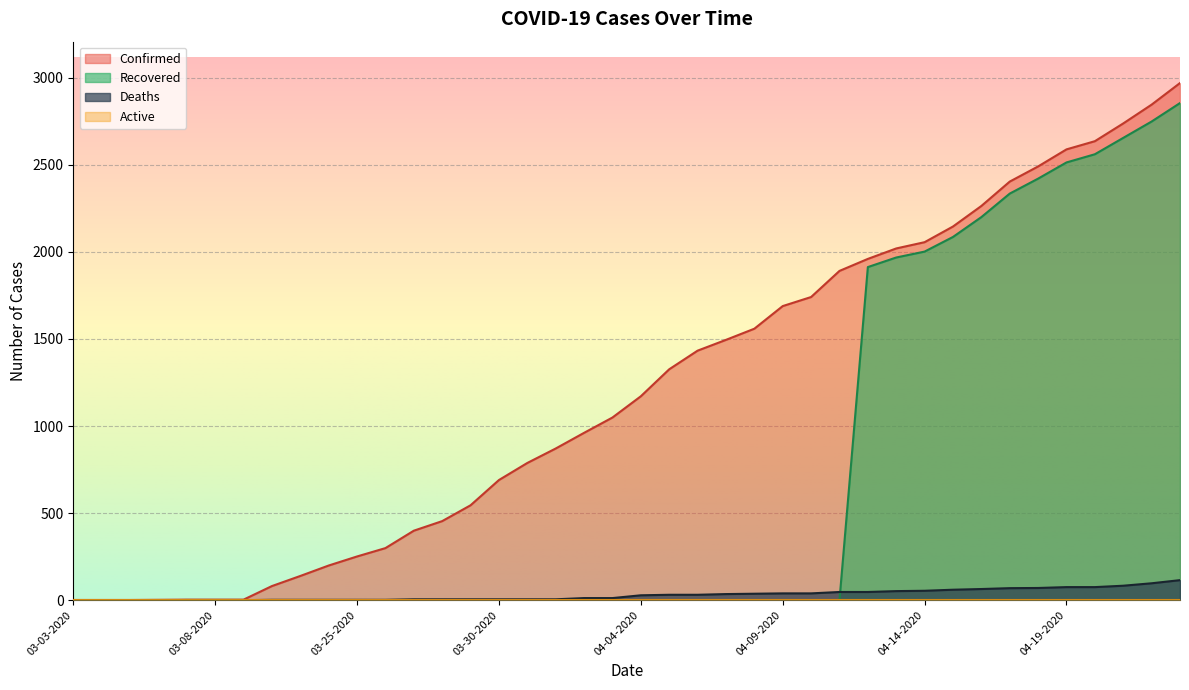

The Recovered series shows 1661 at 04-20-2020. True or false?

False